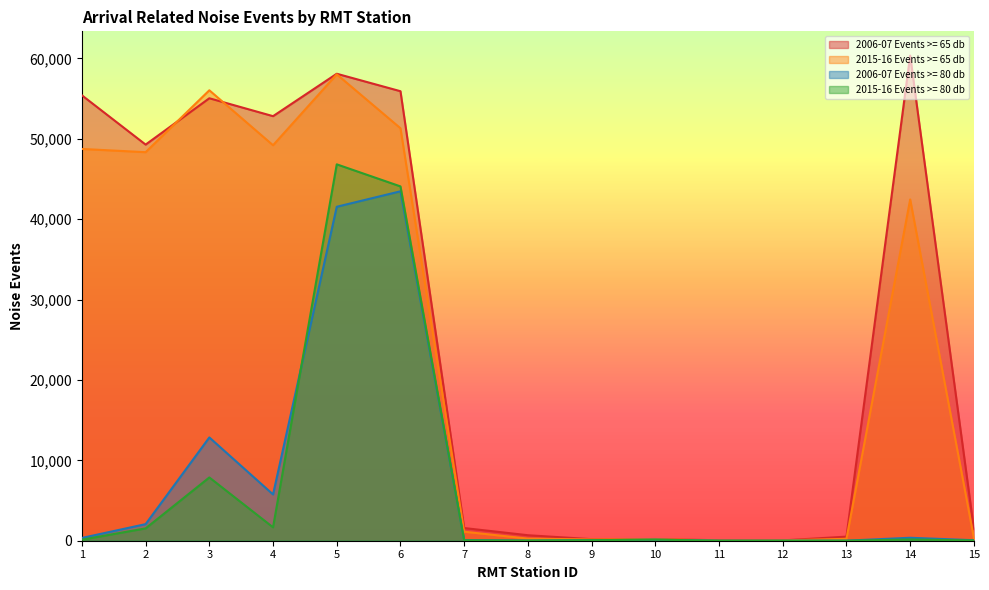

What is the maximum value shown in the chart?

60357